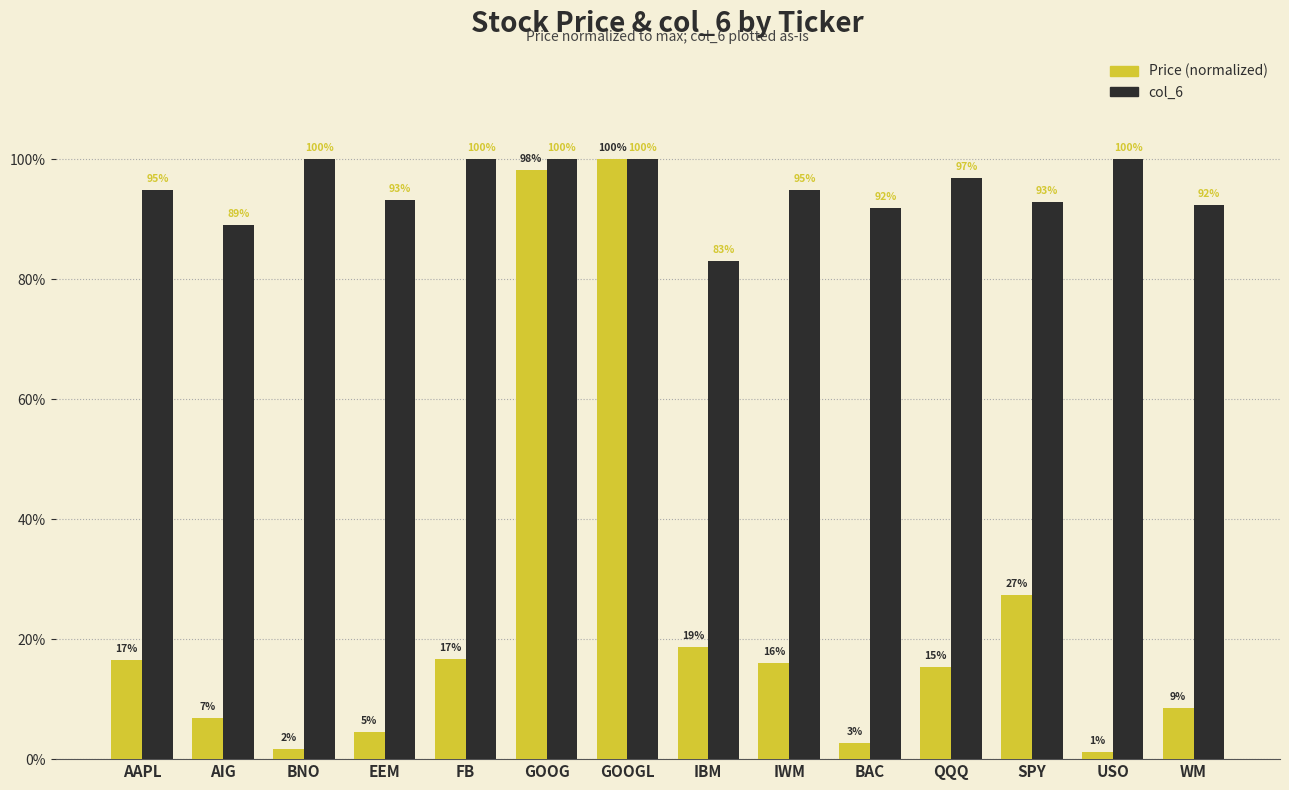

What is the total value across all series at QQQ?

1.1